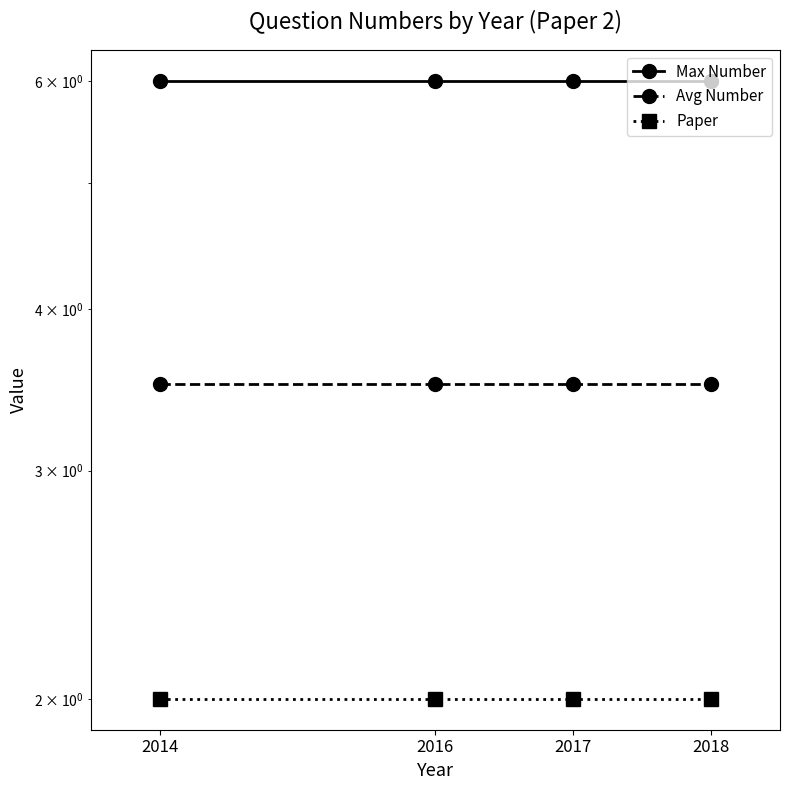

What is the difference between the highest and lowest values at 2017?

4.0